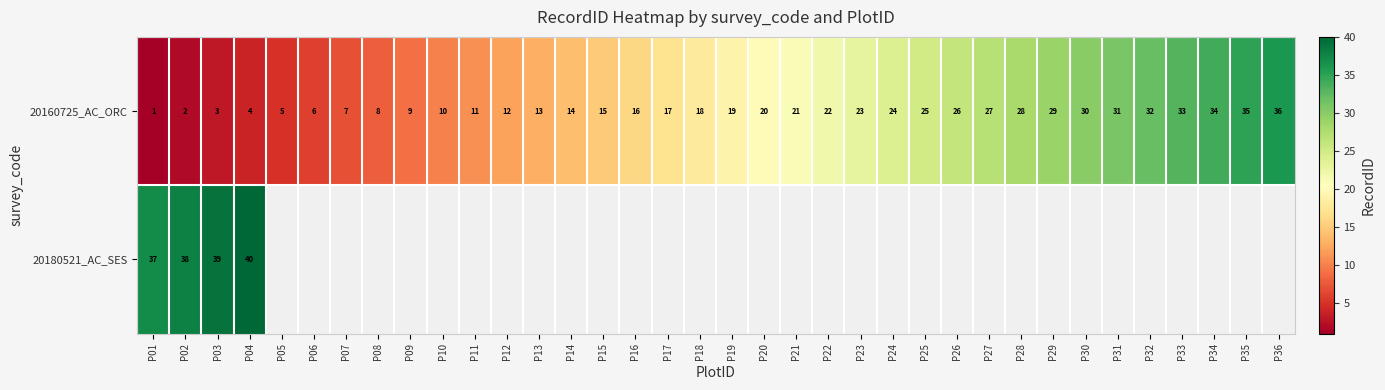

The value of 20160725_AC_ORC at P05 is 5. True or false?

True